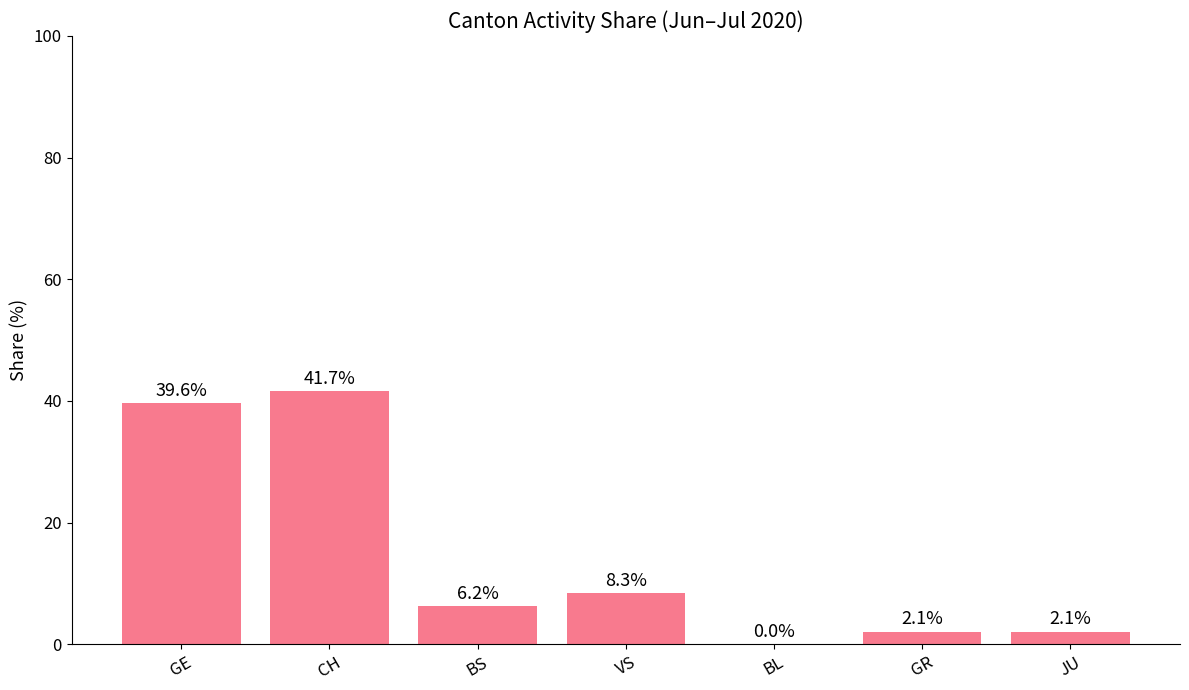

What is the sum of all values?

100.0